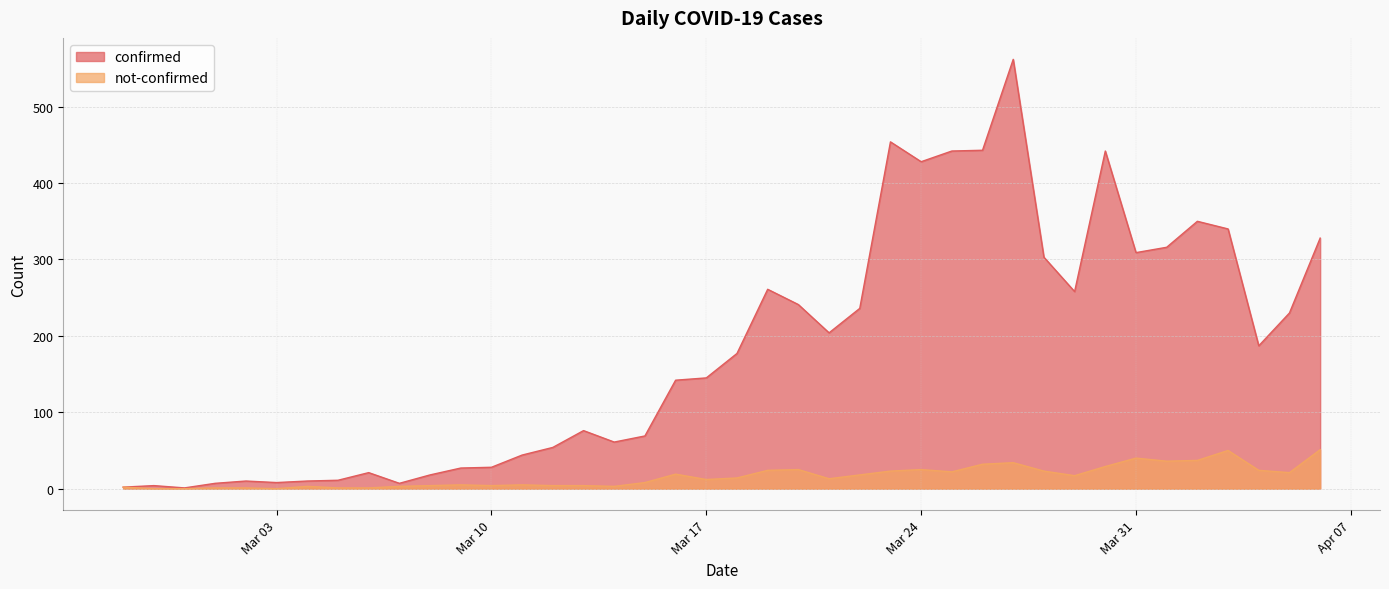

What is the sum of all not-confirmed values?

638